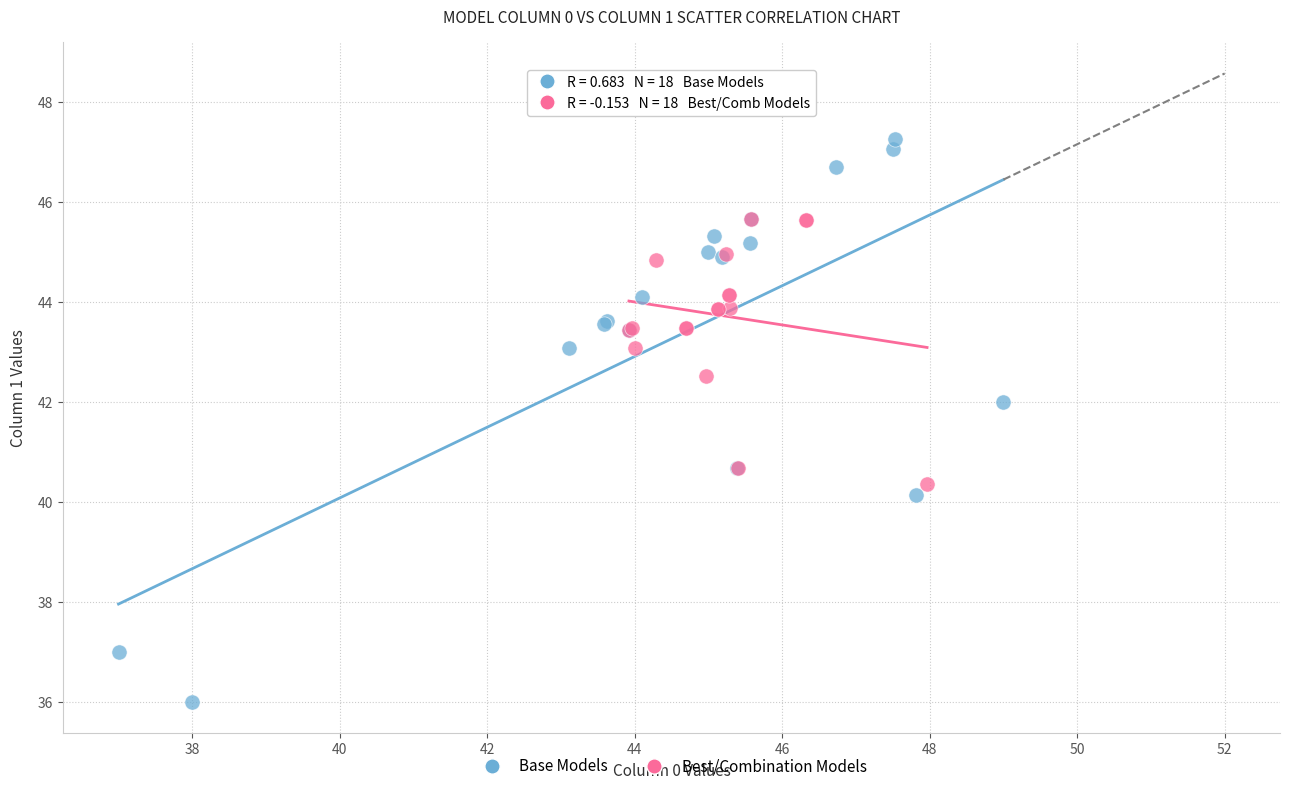

Which series contains the lowest Y value?

Base Models